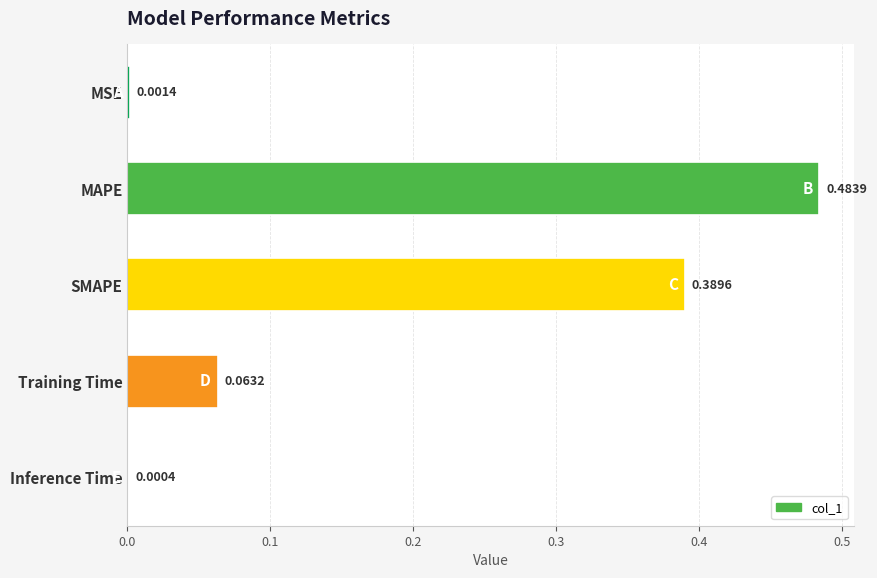

Are the bars horizontal?

Yes